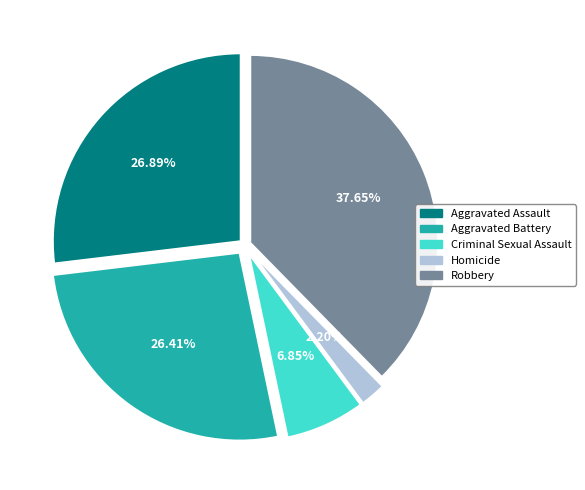

Is there any slice that represents more than half of the pie?

No